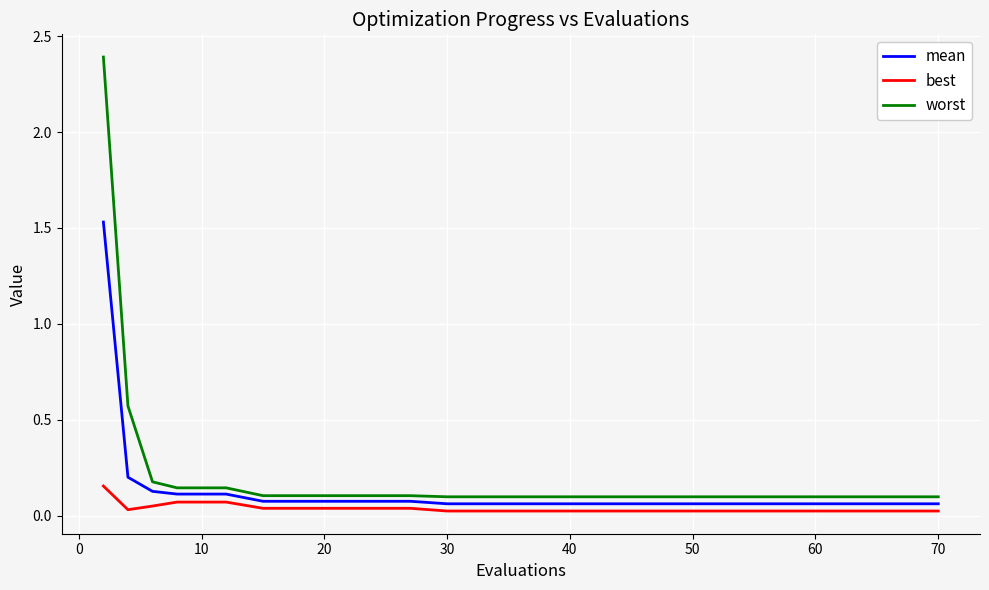

What is the difference between the maximum and minimum values in the worst series?

2.3